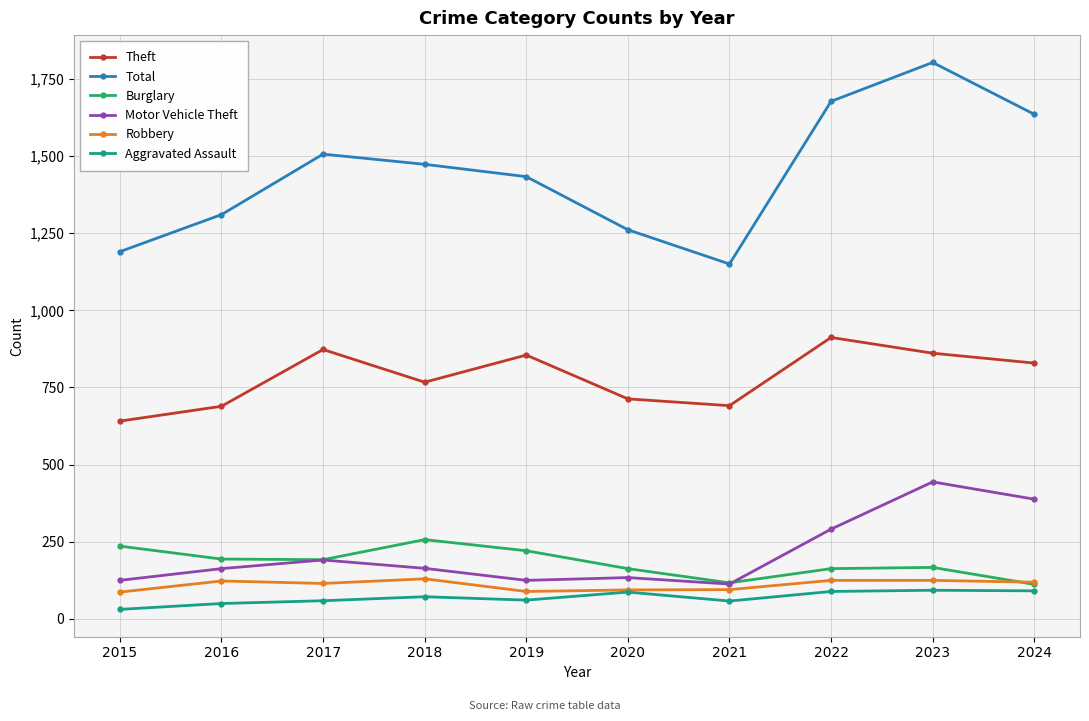

What is the value of the Total point at the 4th from the left?

1473